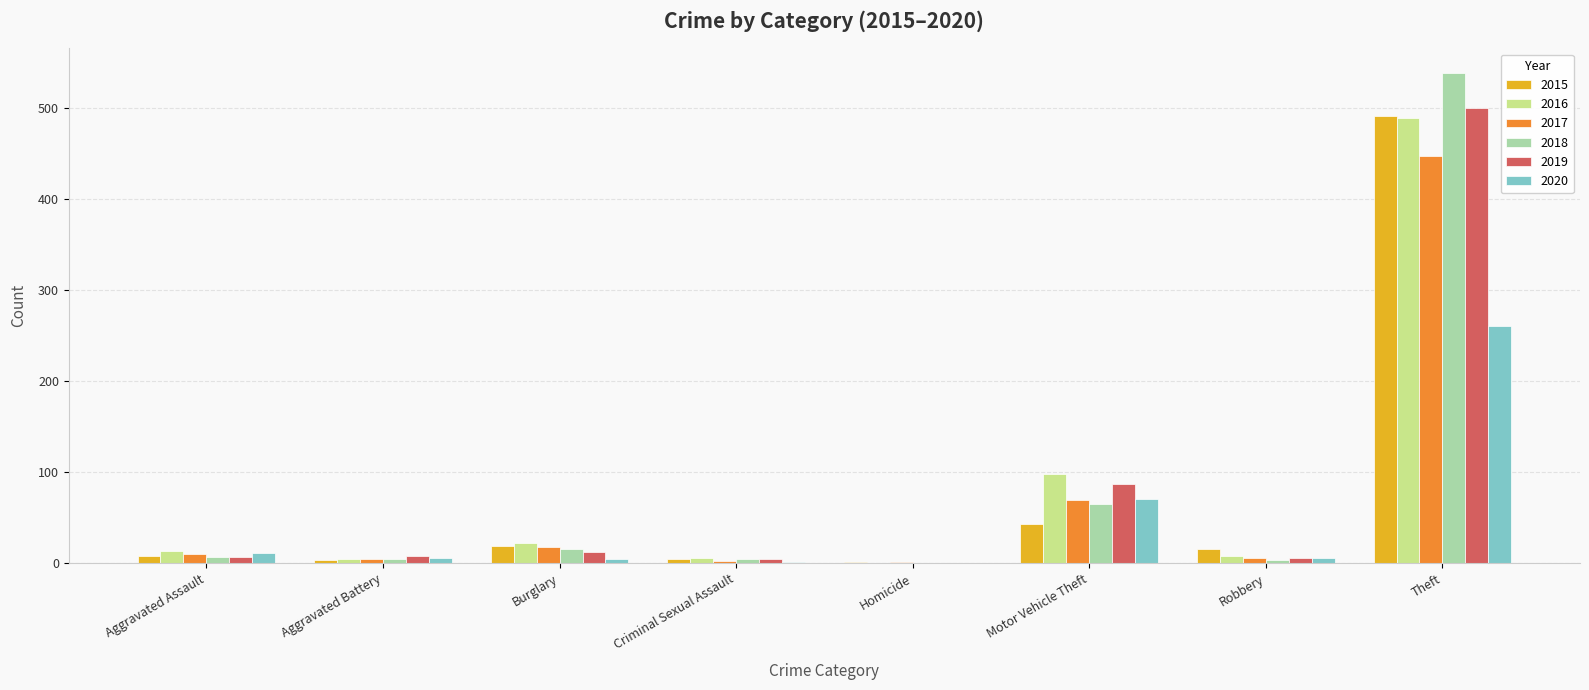

Which label corresponds to the largest value in the chart?

Theft